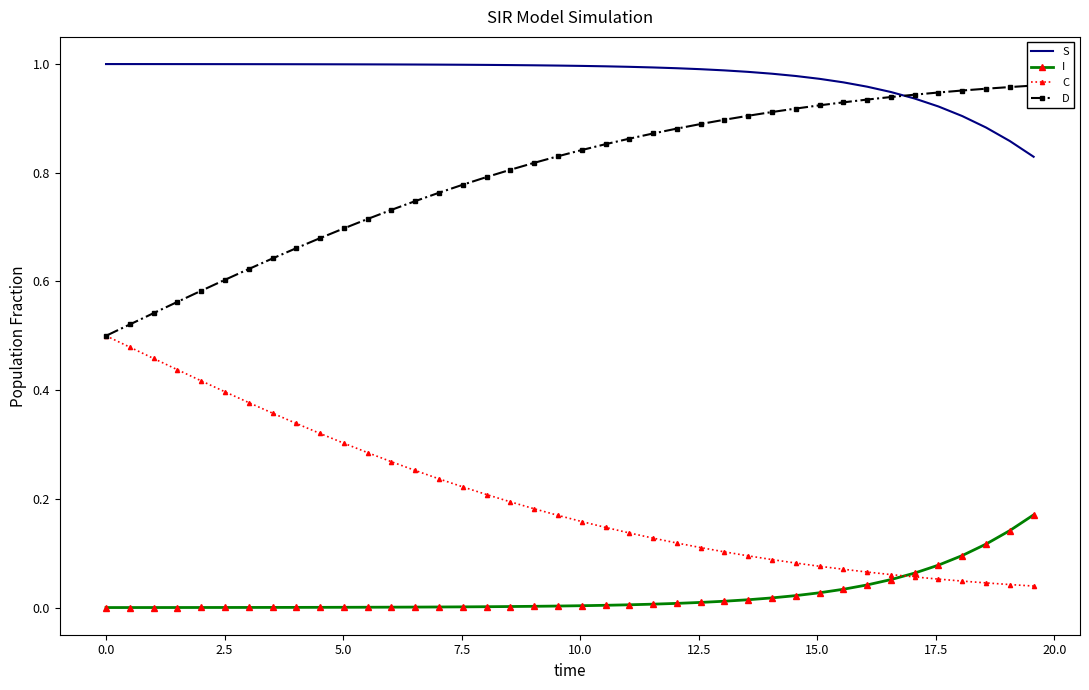

True or false: S and I intersect in this chart.

False